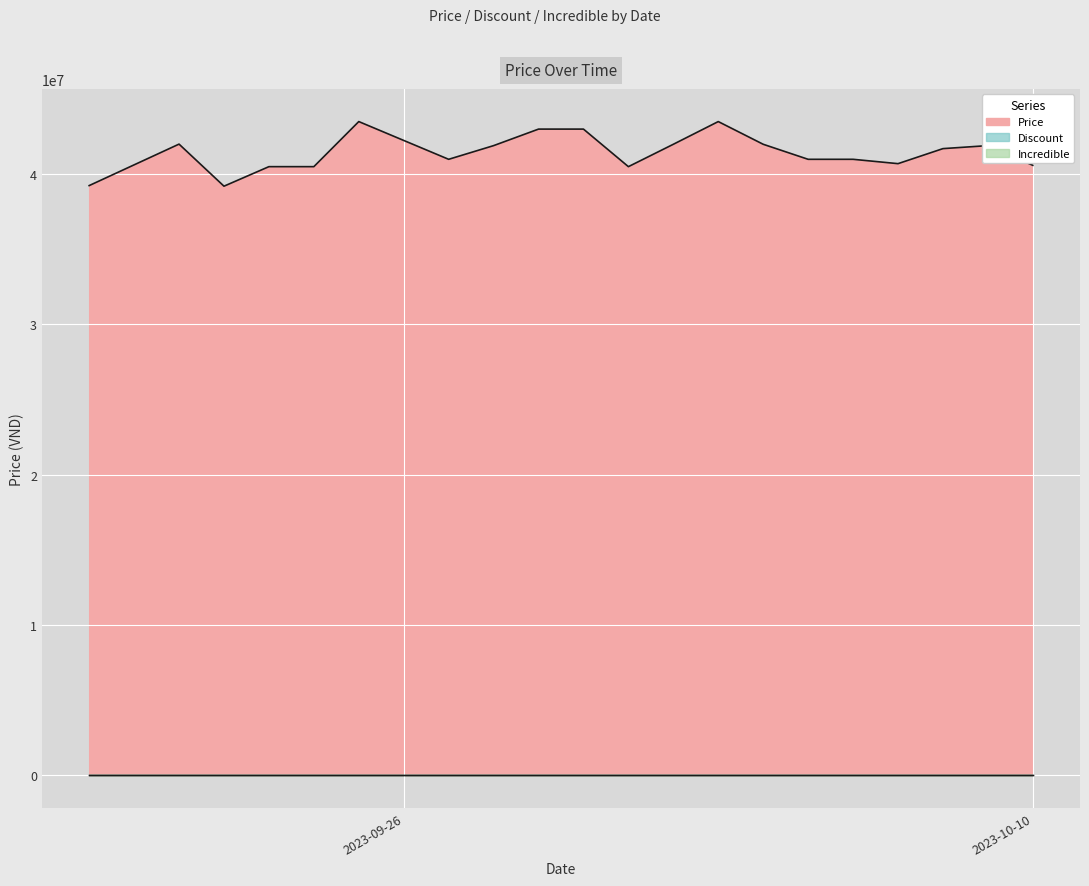

Which label corresponds to the largest value in the chart?

2023-09-25